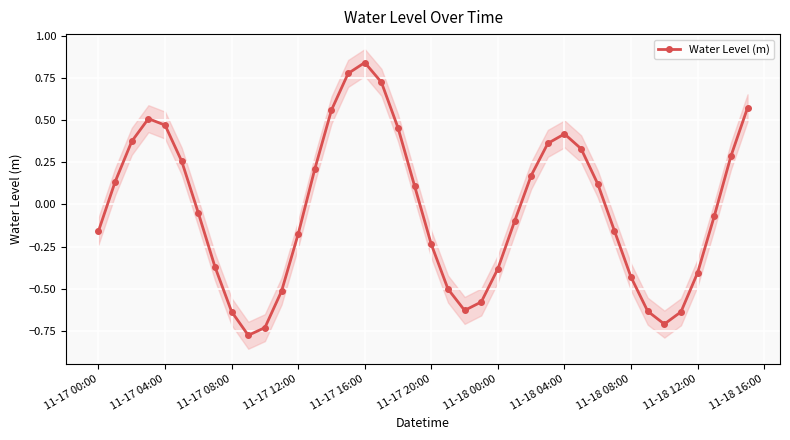

In Water Level (m), how many points are lower than both neighbors (excluding endpoints)?

3